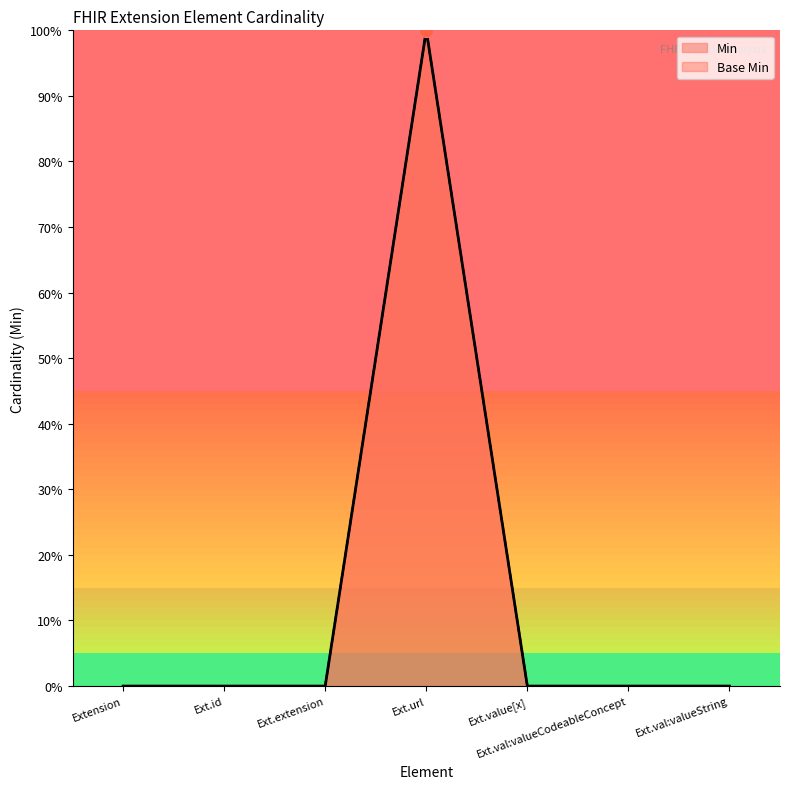

Which series contains the highest Y value?

Min